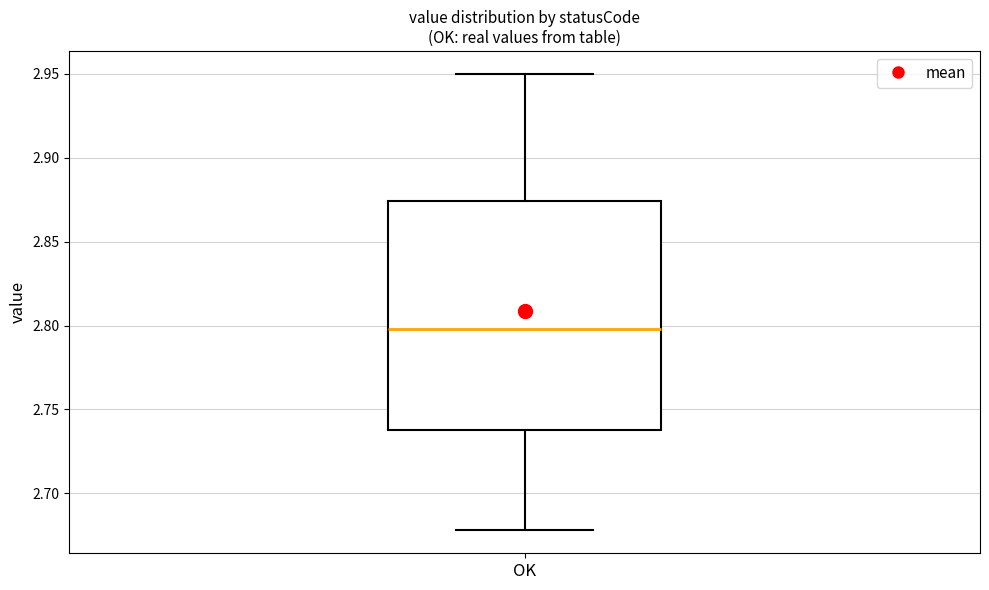

Read this box plot against the y-axis: the position of the median line, the range covered by the box, and the ends of both whiskers. The values are not printed on the chart, so give them approximately, as read against the axis.

median 2.800, box 2.740 to 2.875, whiskers 2.680 to 2.950